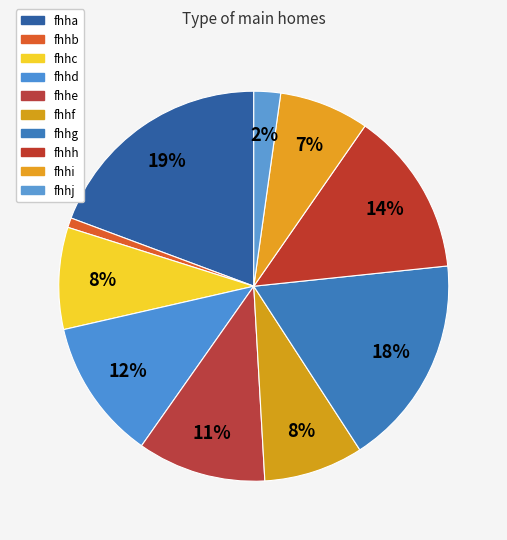

Does fhhj account for over 50% of the chart?

No